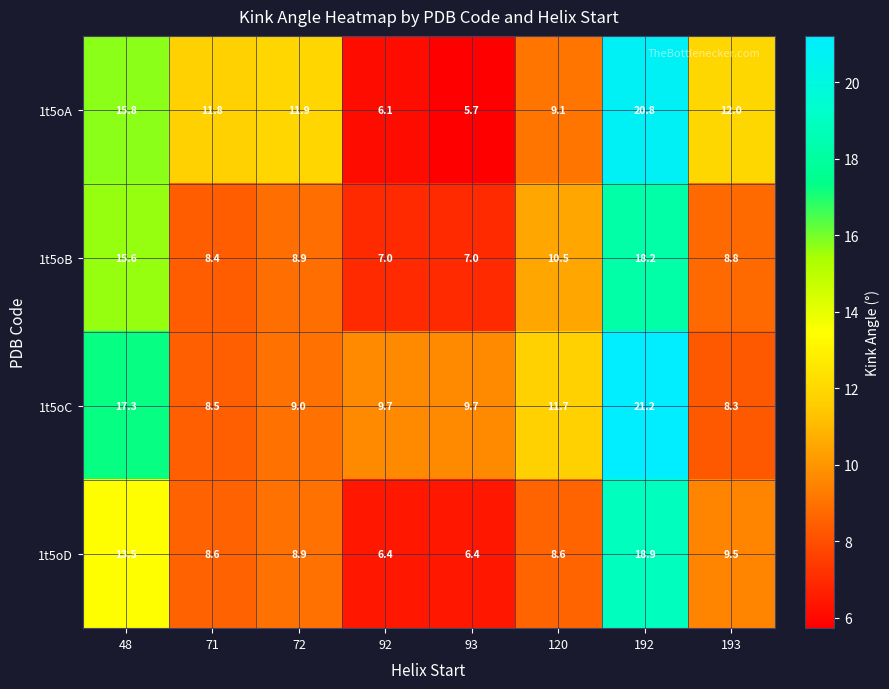

Which series has the largest total across all categories?

1t5oC